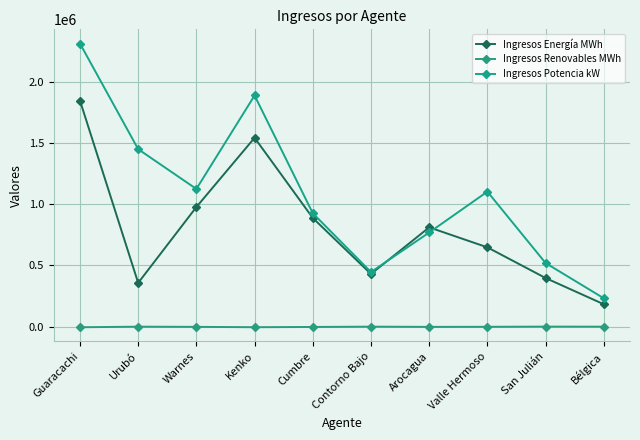

True or false: Ingresos Potencia kW and Ingresos Renovables MWh cross at least once.

False